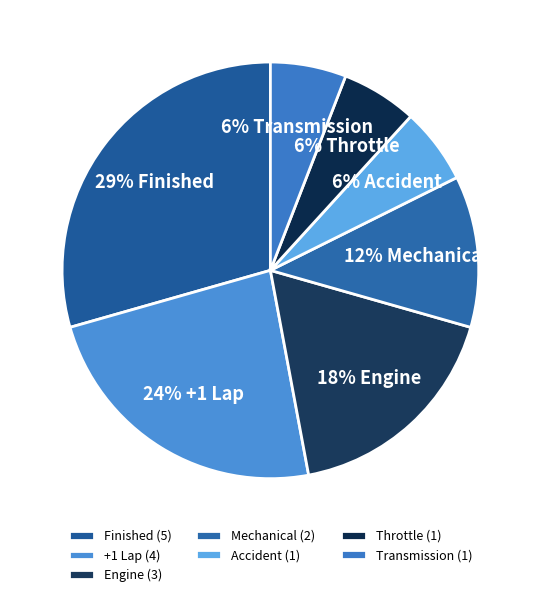

Count the number of slices in the pie.

7